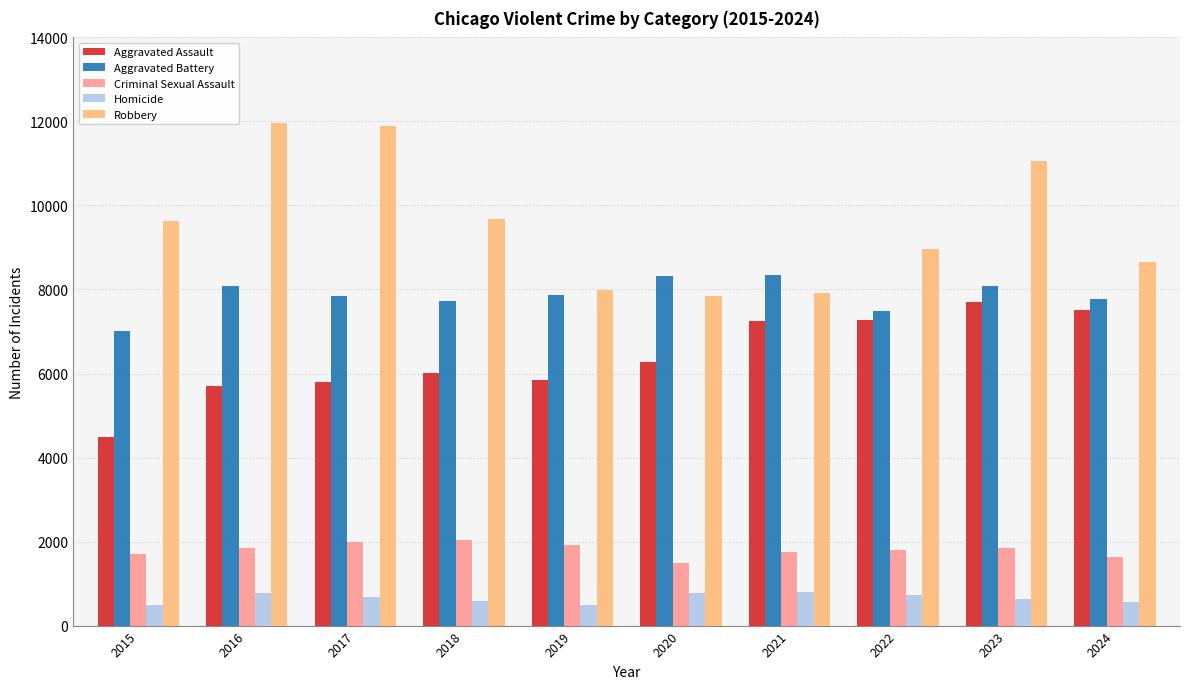

What is the difference between the maximum and minimum values in the Aggravated Assault series?

3232